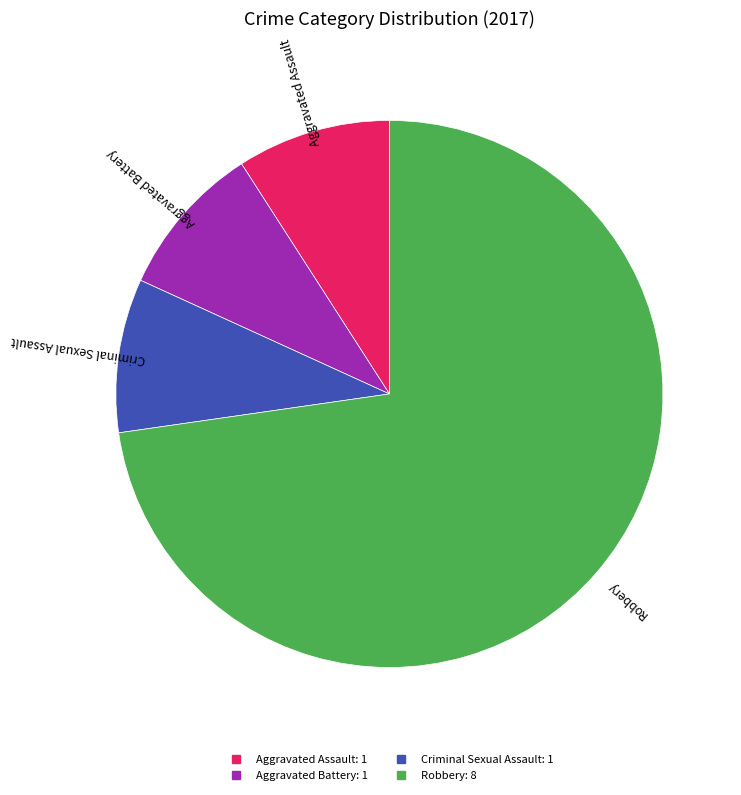

True or false: Criminal Sexual Assault accounts for 20% of the total.

False